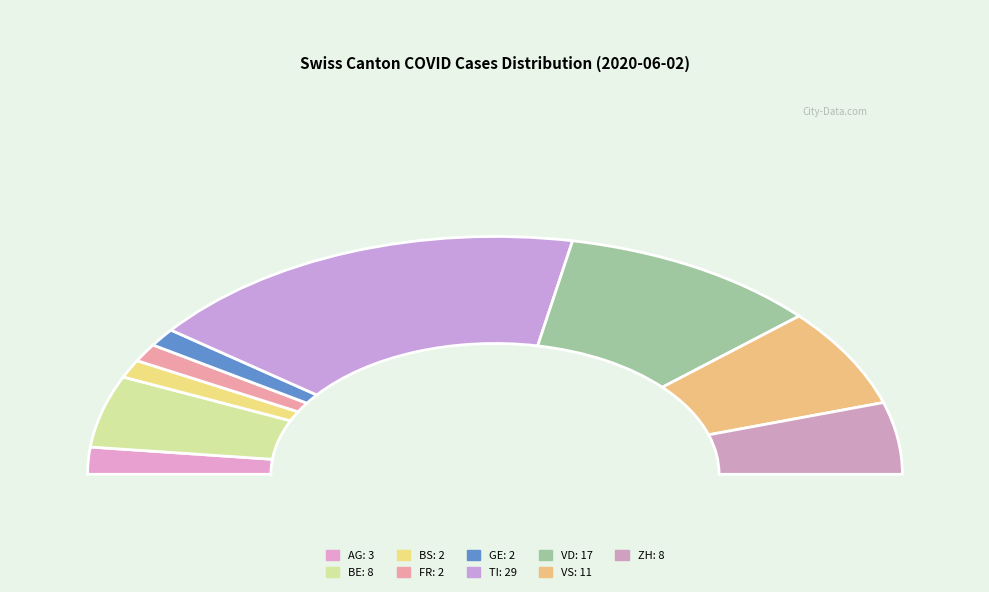

Rank the categories by value from highest to lowest.

TI, VD, VS, BE, ZH, AG, BS, FR, GE